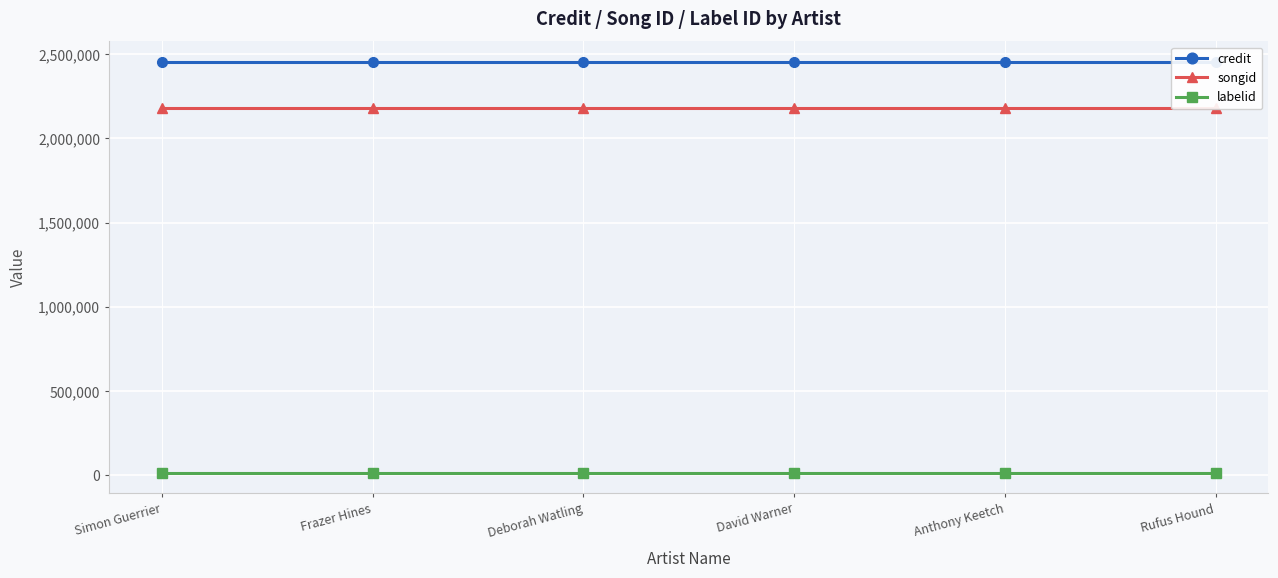

What is the sum of all songid values?

13081356